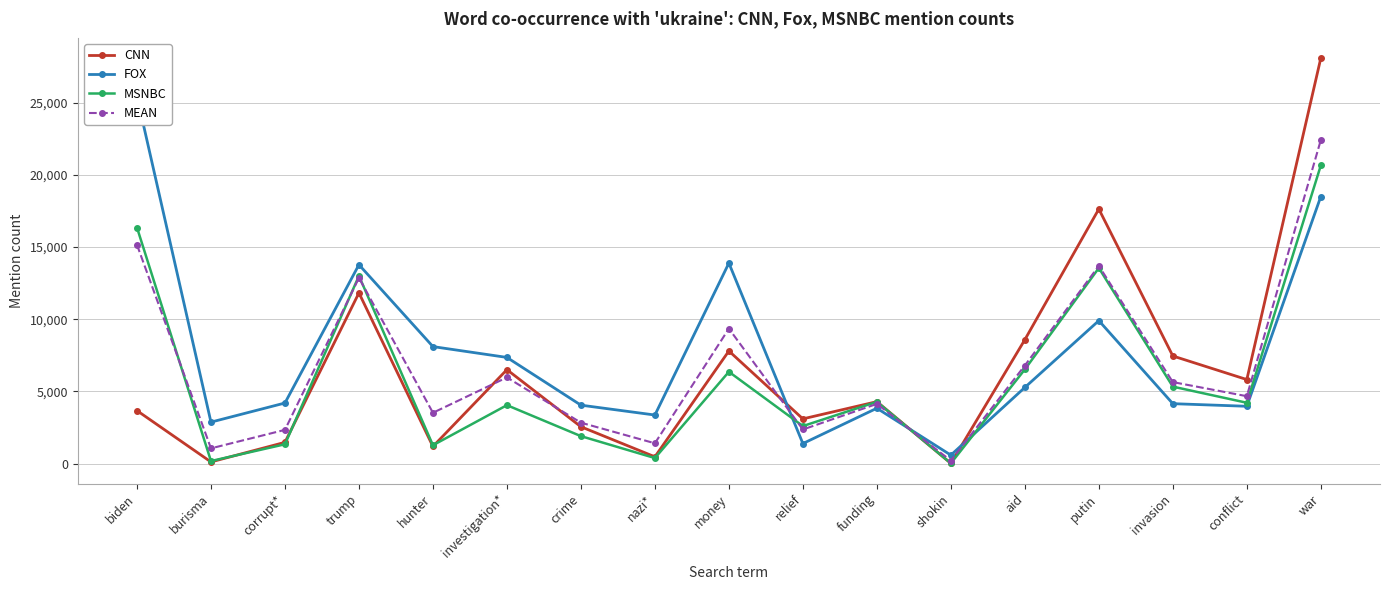

How many lines are shown in the chart?

4